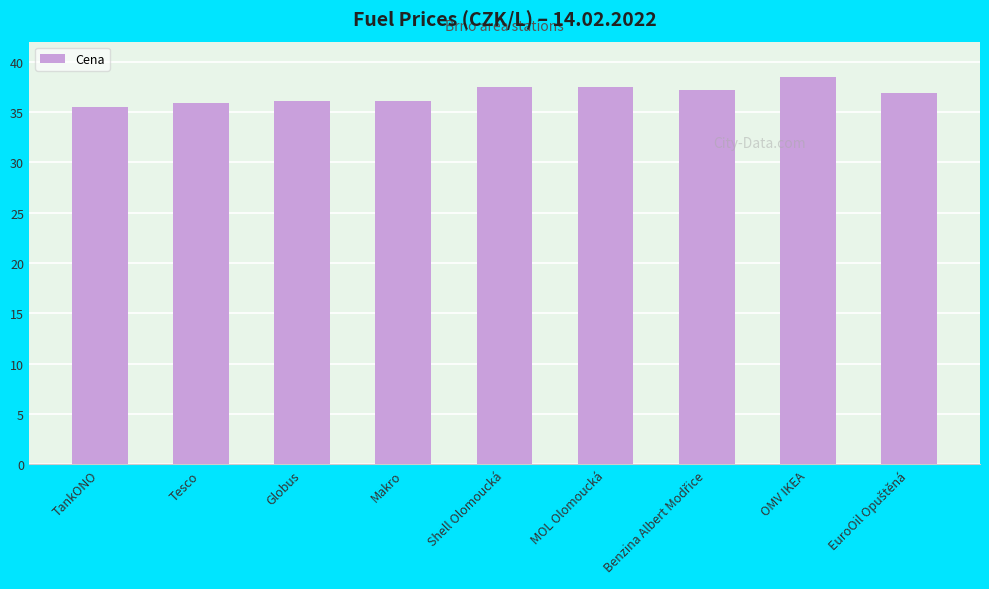

The value at Shell Olomoucká is 8.0. True or false?

False